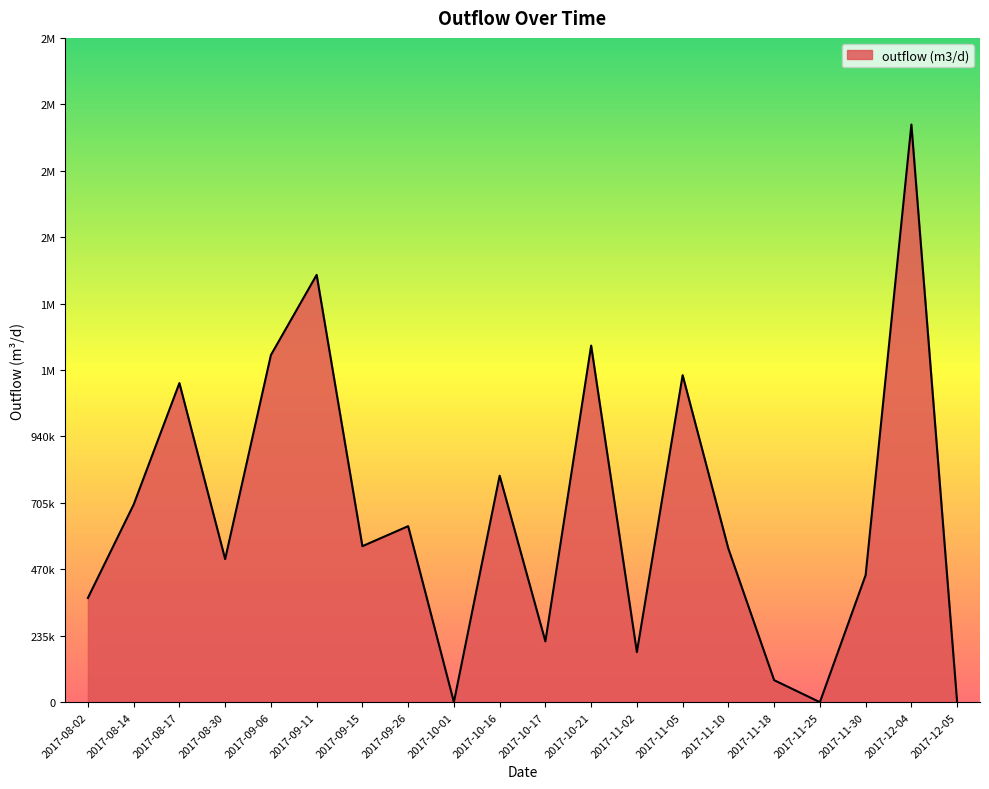

Reading left to right, list all the values displayed in this chart.

368857.7	699315.3	1129189.9	506364.2	1228429.3	1512213.7	552028.2	622900.2	0.0	801474.8	215004.0	1261906.0	177076.2	1157151.4	543075.5	77848.1	0.0	449552.6	2044234.9	0.0